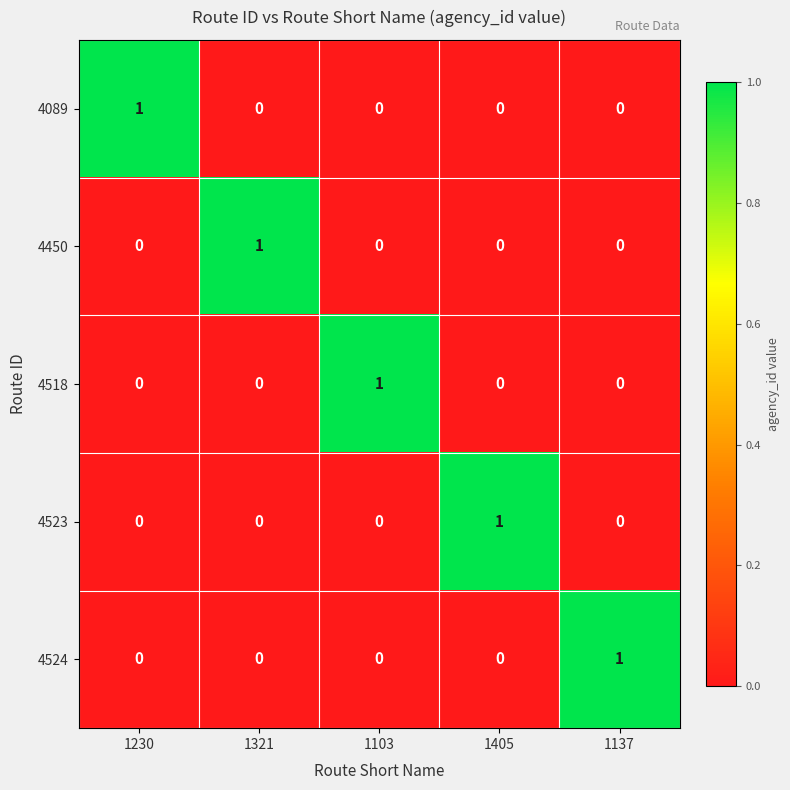

How many values in the 4450 series exceed 0?

1